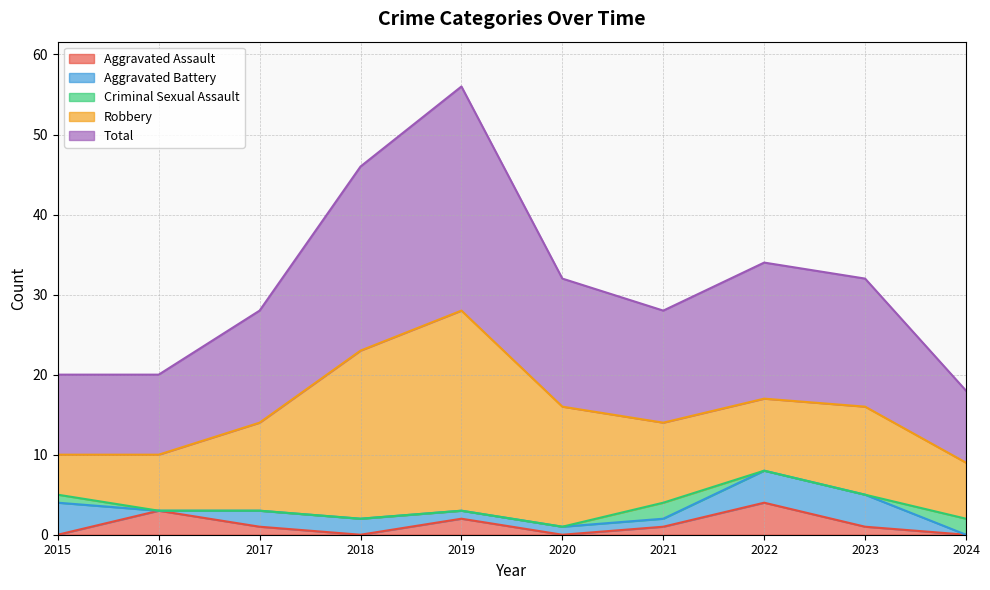

At 2020, list the series in order from largest to smallest.

Total, Robbery, Aggravated Battery, Aggravated Assault, Criminal Sexual Assault